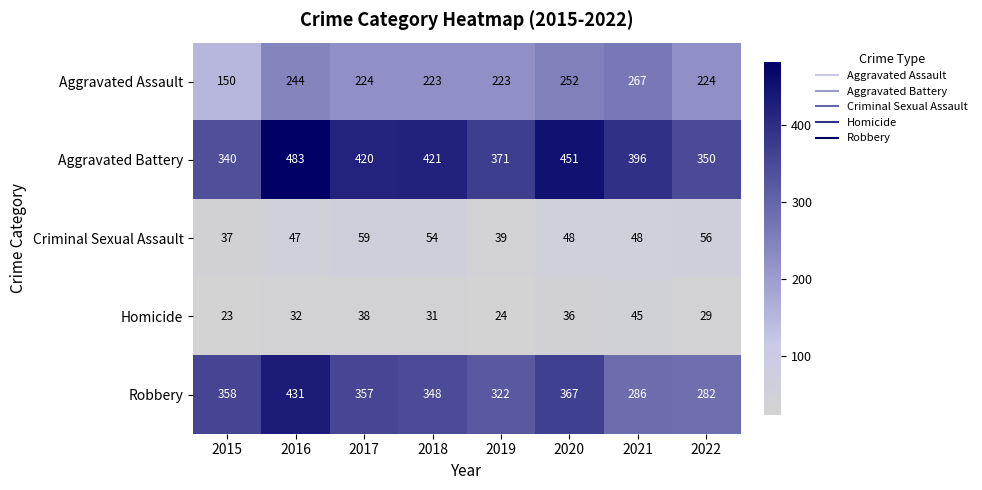

Is it true that Homicide equals 29 at 2022?

True